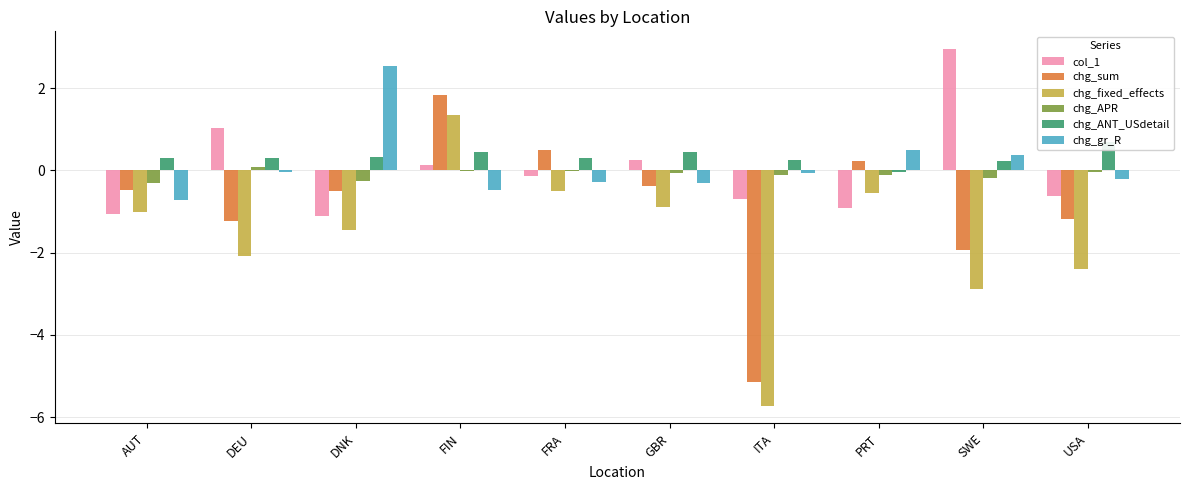

The value of chg_sum at ITA is -2.0. True or false?

False